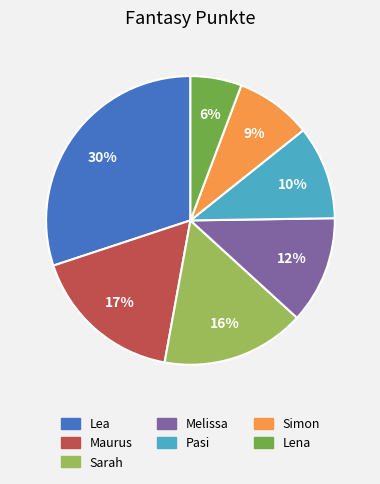

Which has a higher value, Lena or Melissa?

Melissa